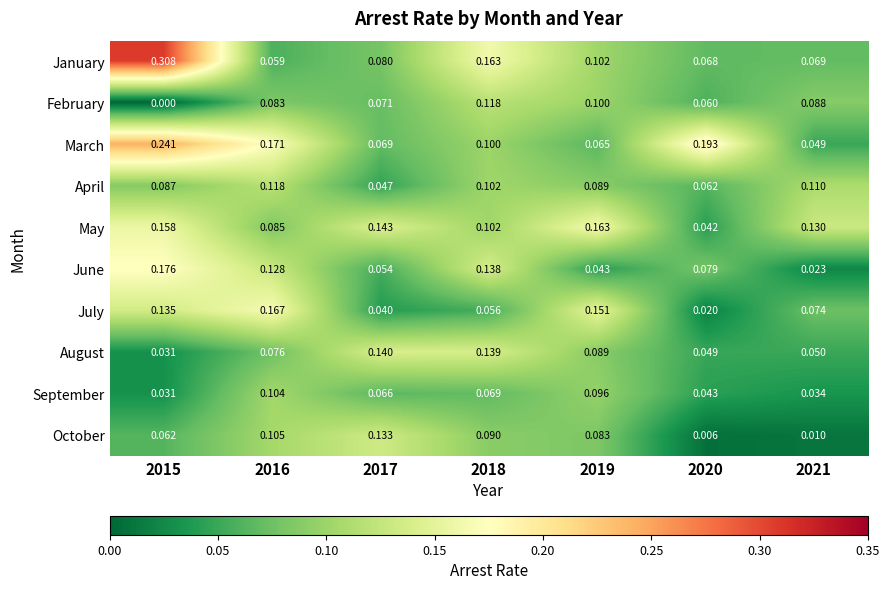

Which series has the largest total across all categories?

March